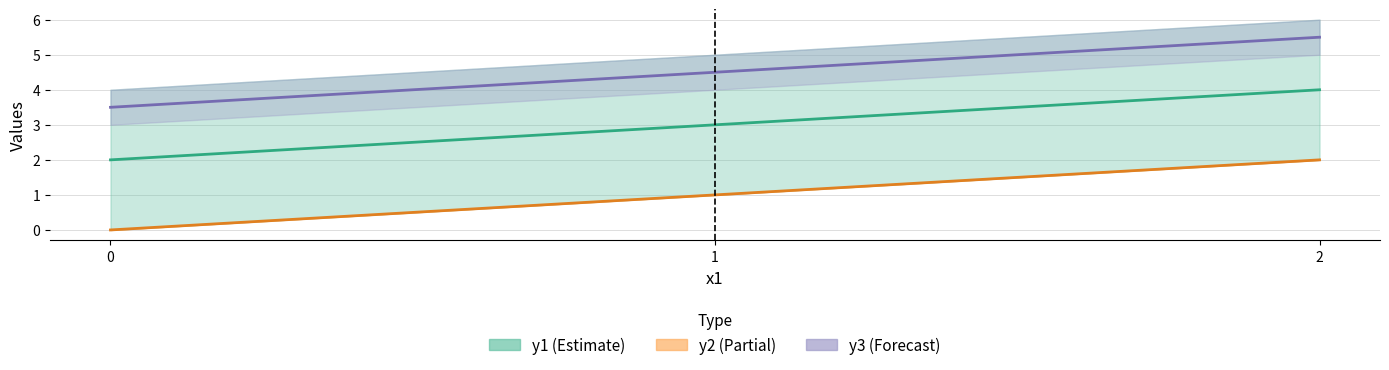

Is it true that x2 equals 1.3 at 1?

False